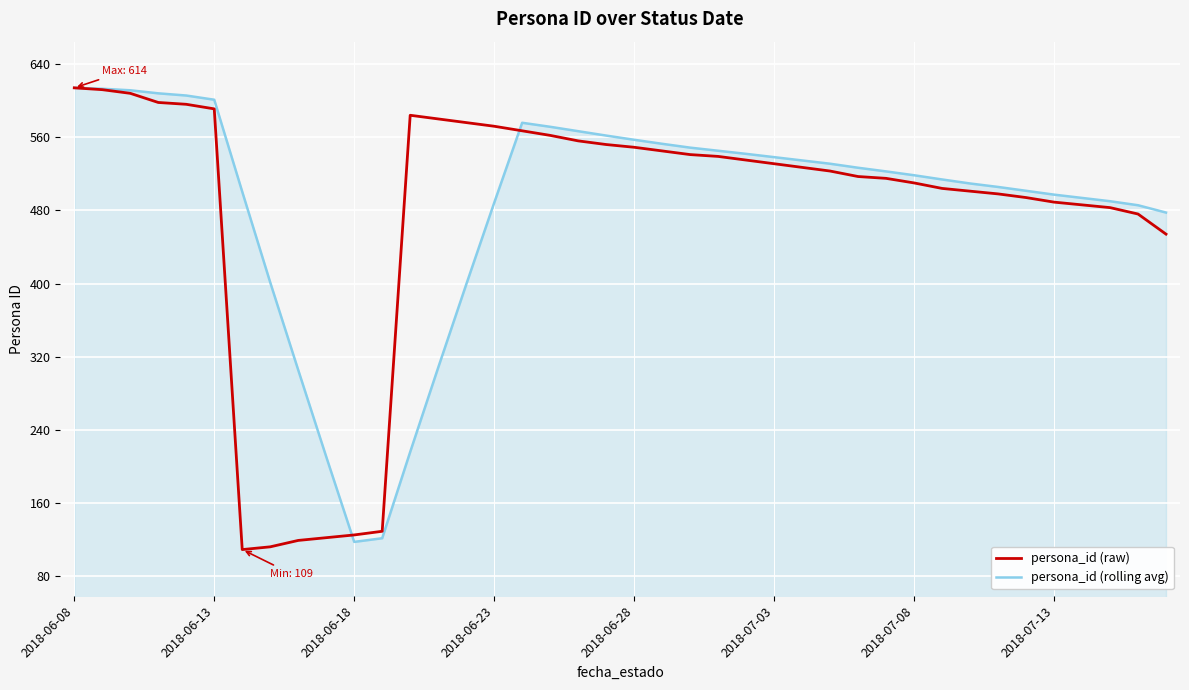

After their last crossing, which series has the higher values: persona_id (raw) or persona_id (rolling avg)?

persona_id (rolling avg)